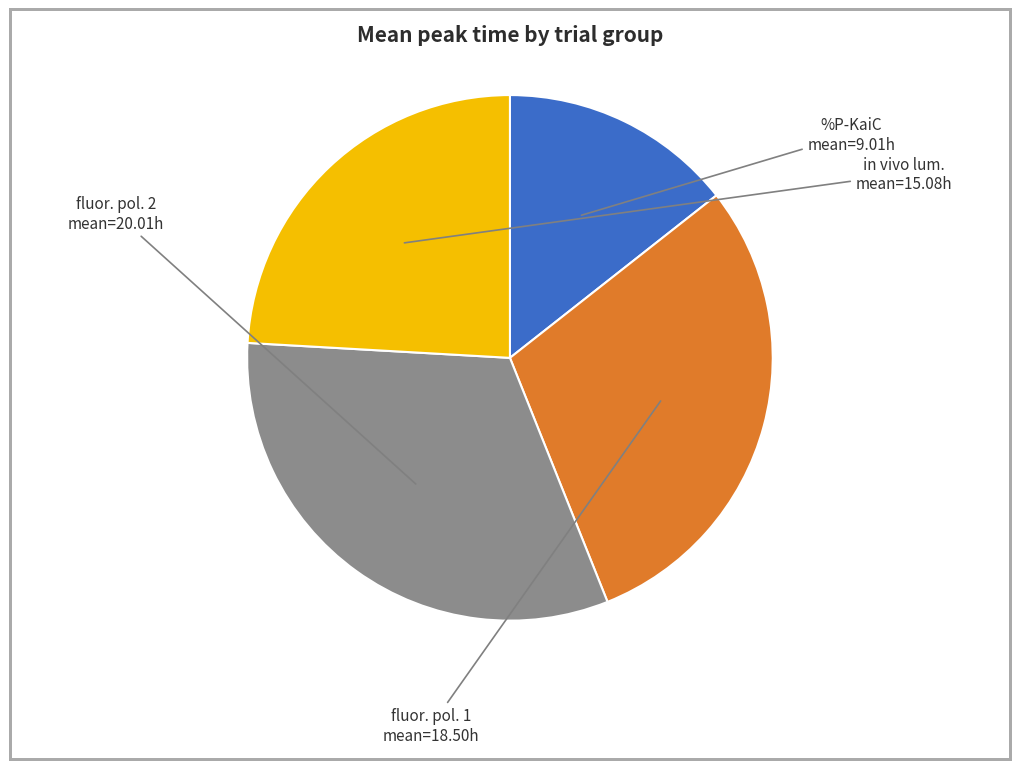

Does any single category account for the majority?

No